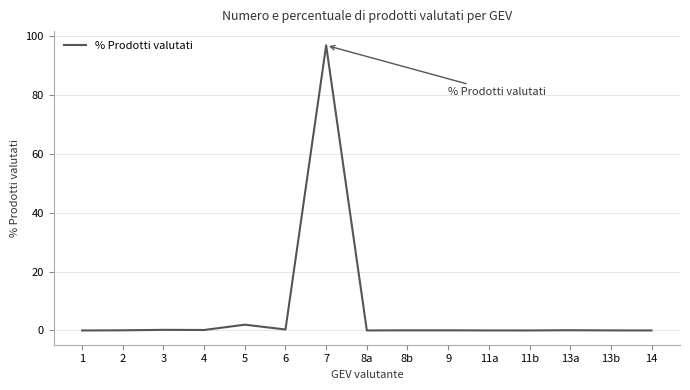

What is the difference between the values at 11b and 3?

0.2